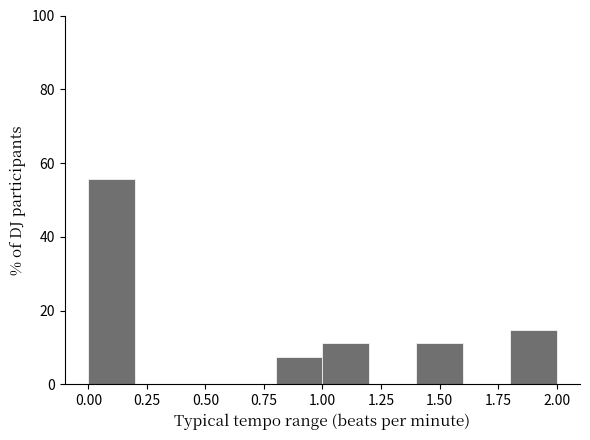

How tall is the bar that spans 0.8 to 1.0 on the x-axis? The values are not printed on the chart, so give them approximately, as read against the axis.

8